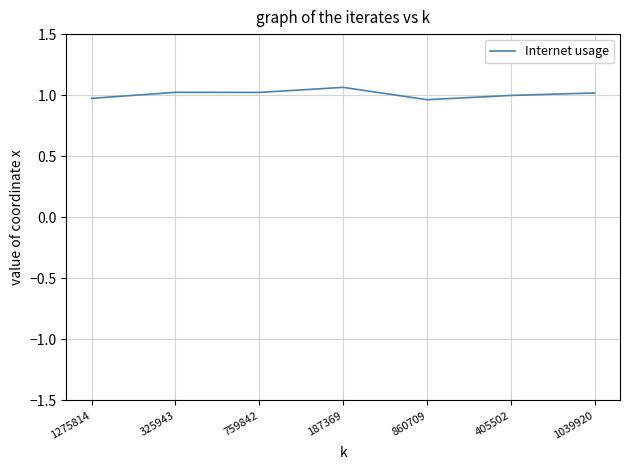

How many lines are shown in the chart?

1